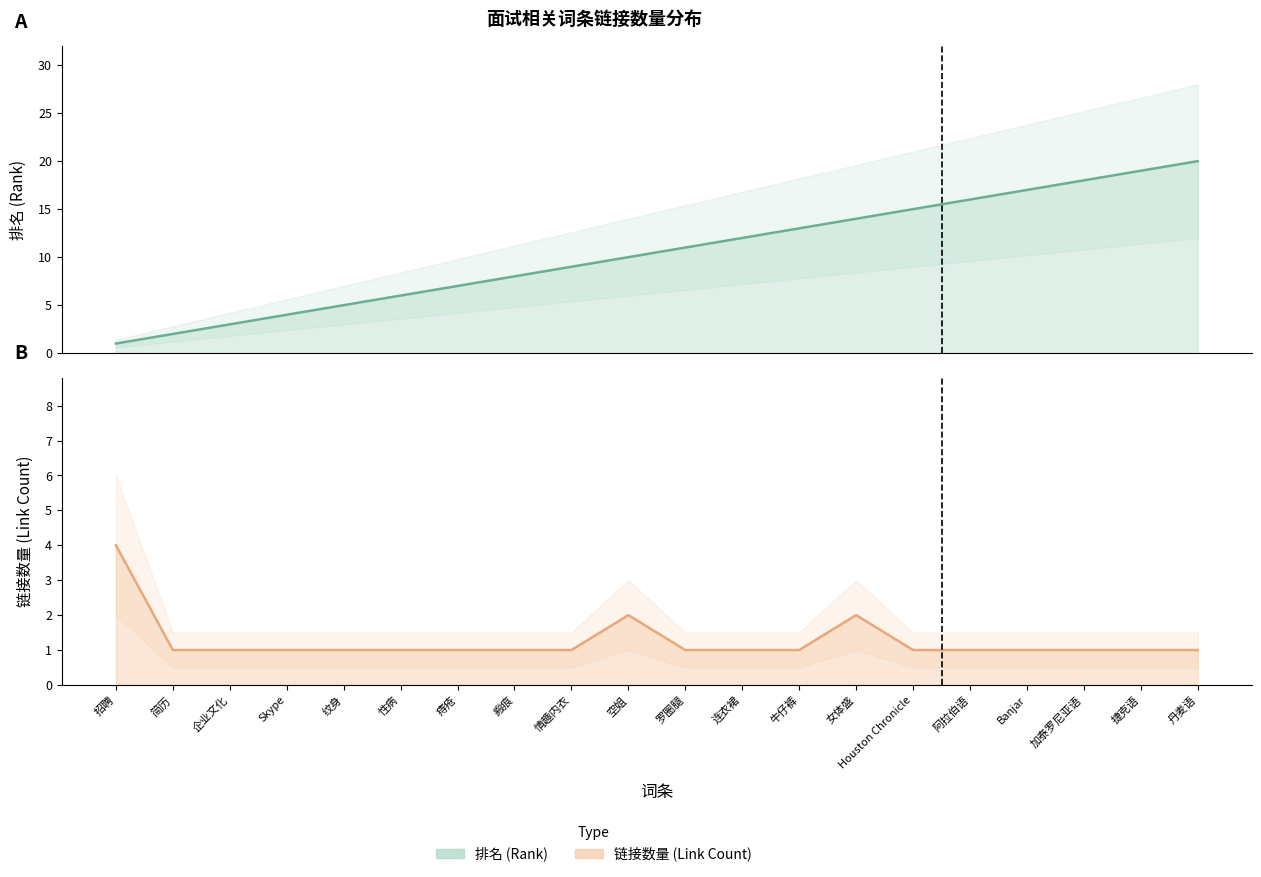

Which label corresponds to the smallest value in the chart?

招聘